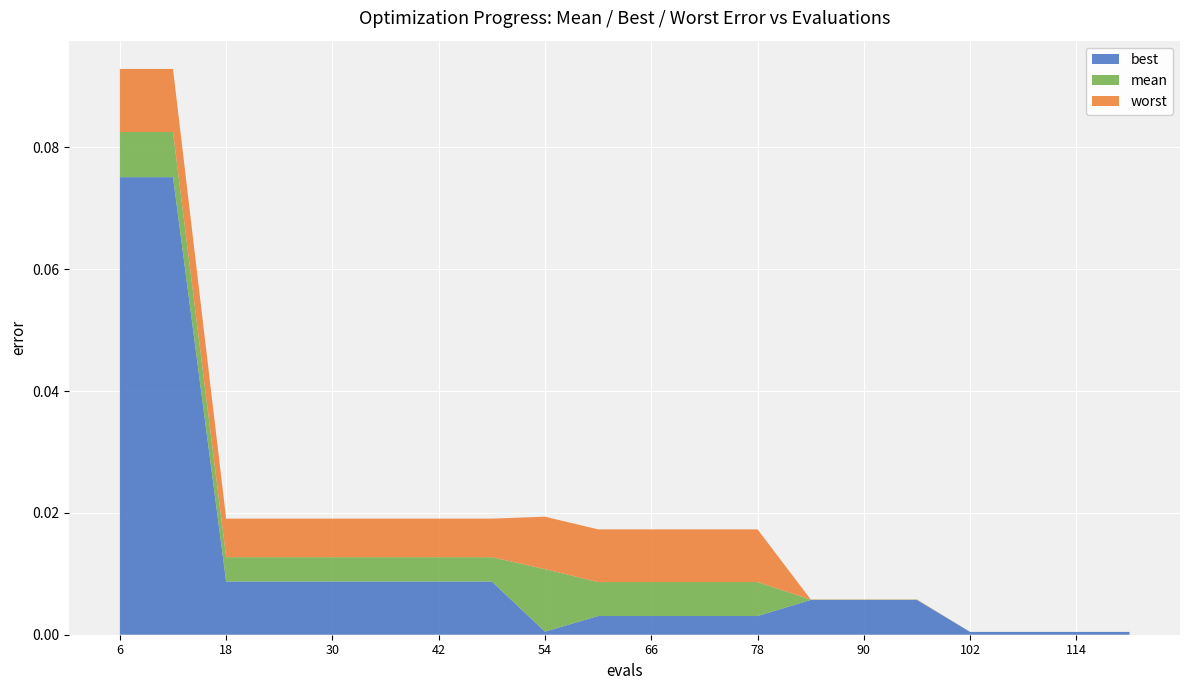

Reading left to right, list all the values displayed in this chart.

mean: 0.1	0.1	0.0	0.0	0.0	0.0	0.0	0.0	0.0	0.0	0.0	0.0	0.0	0.0	0.0	0.0	0.0	0.0	0.0	0.0
best: 0.1	0.1	0.0	0.0	0.0	0.0	0.0	0.0	0.0	0.0	0.0	0.0	0.0	0.0	0.0	0.0	0.0	0.0	0.0	0.0
worst: 0.1	0.1	0.0	0.0	0.0	0.0	0.0	0.0	0.0	0.0	0.0	0.0	0.0	0.0	0.0	0.0	0.0	0.0	0.0	0.0